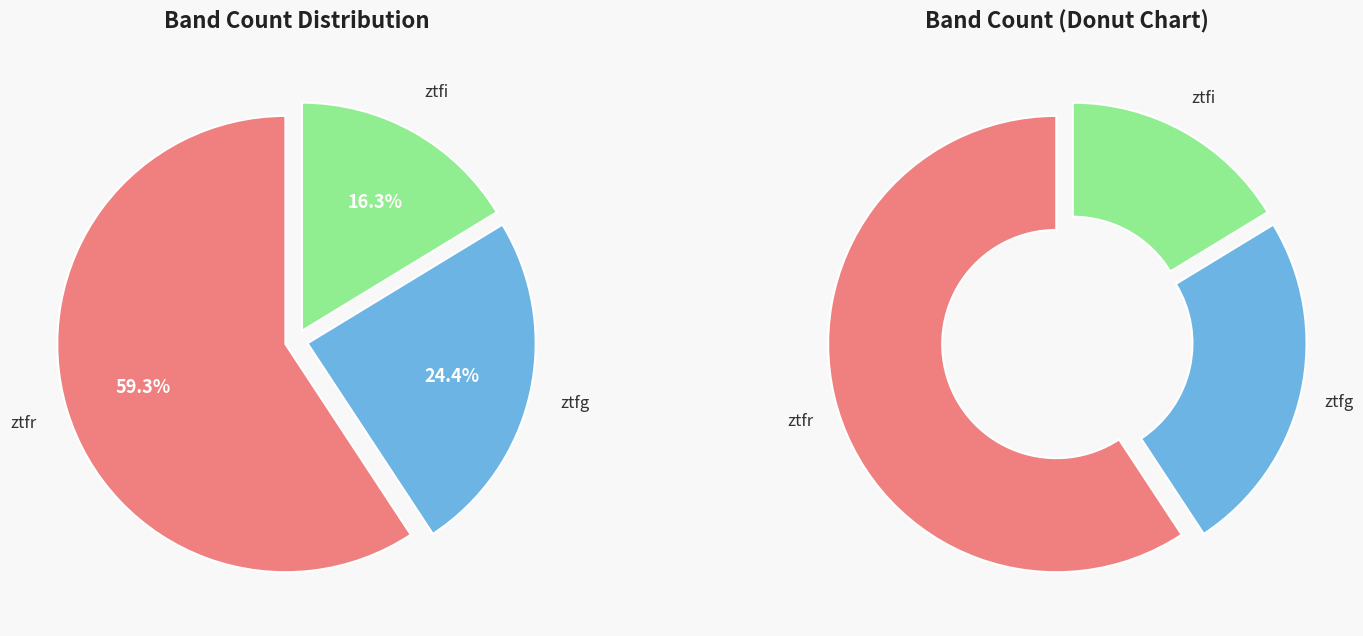

To the nearest percent, what is the difference between the largest and smallest slice percentages?

43%